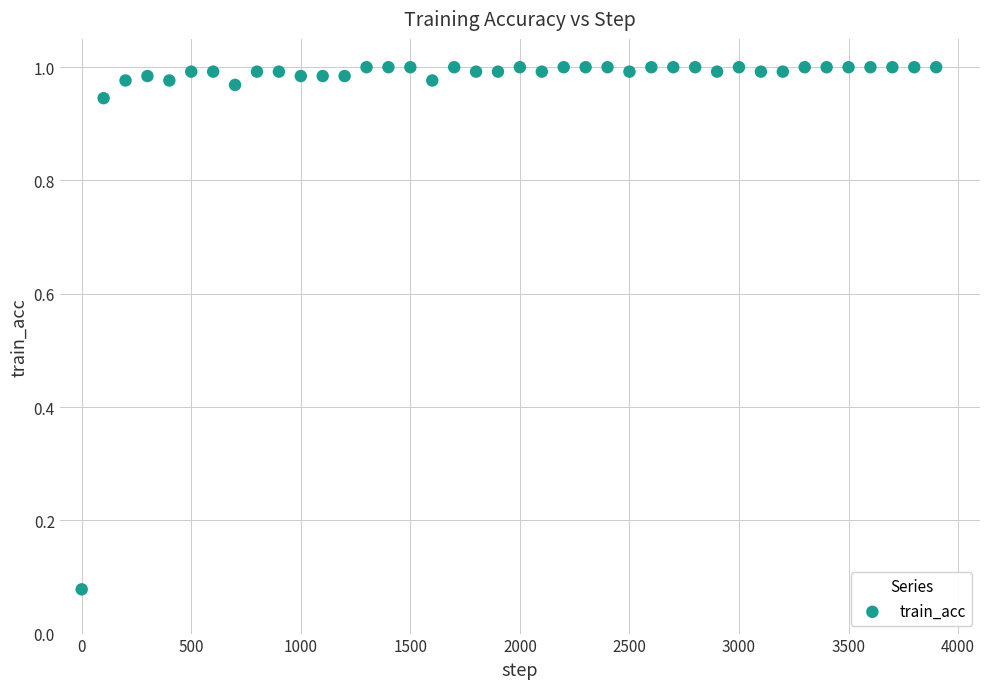

What is the range of X values (max minus min)?

3900.0